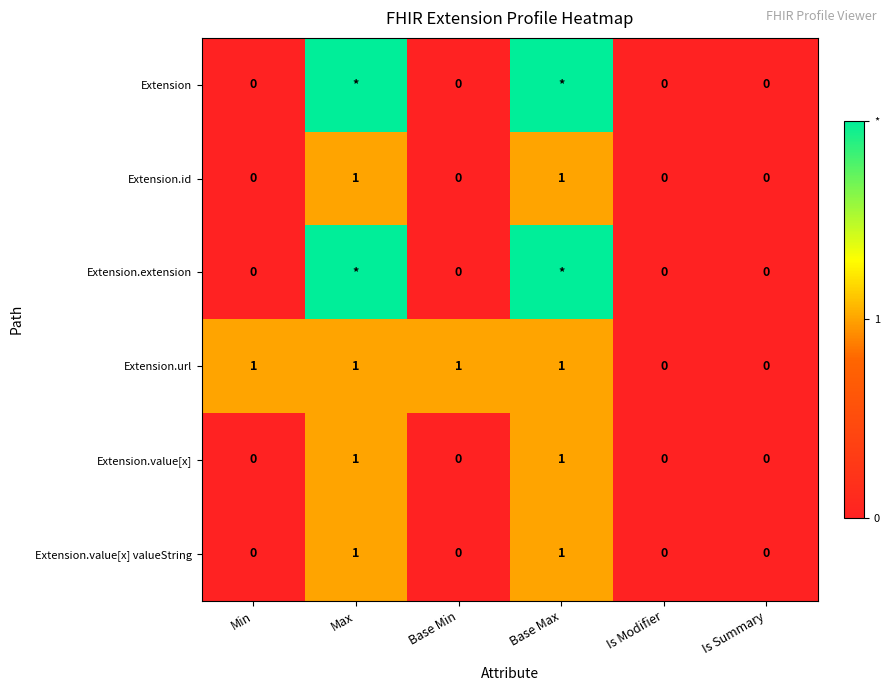

What is the total value across all series at Base Min?

1